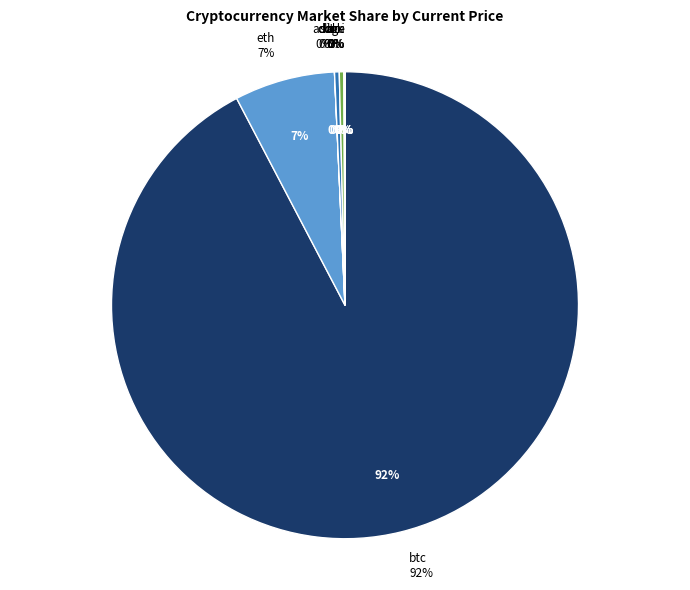

Which slice represents more than half of the pie?

btc